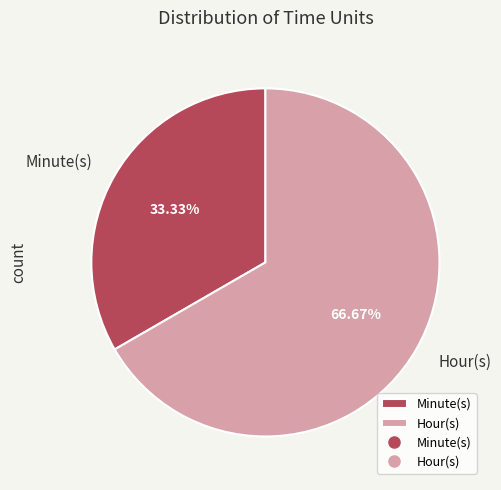

True or false: Minute(s) accounts for 45% of the total.

False